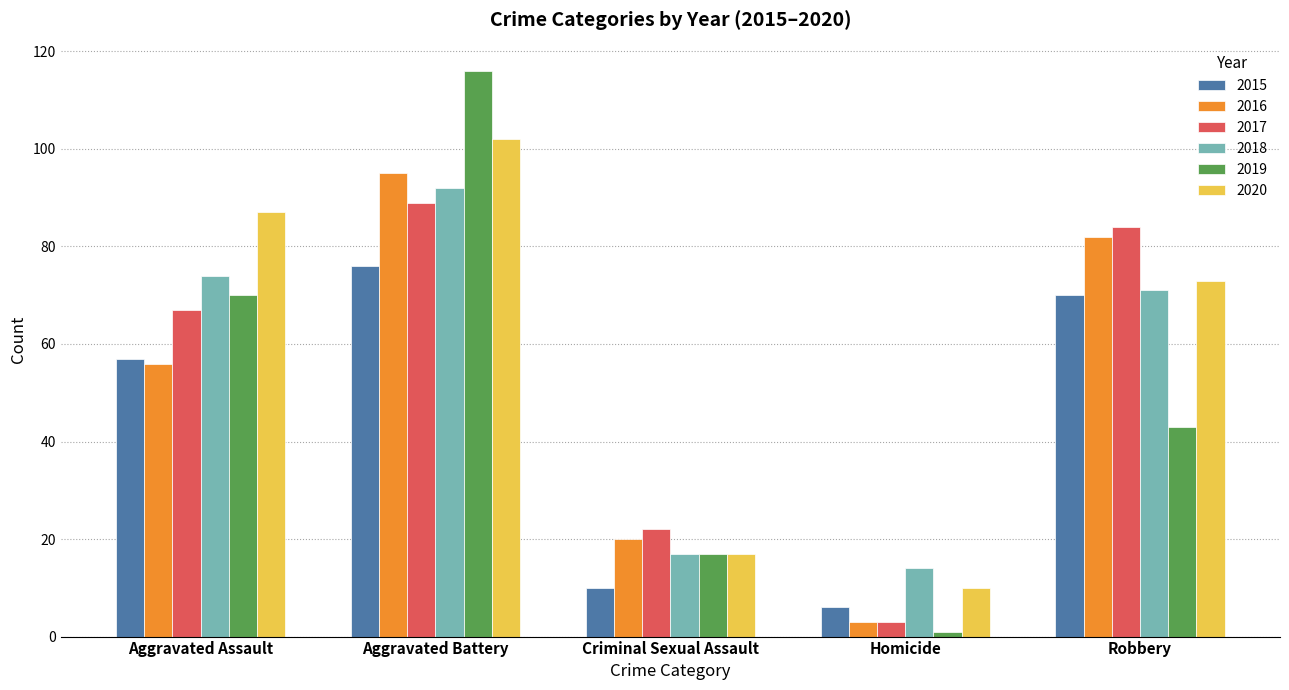

What is the difference between the 2017 values at Criminal Sexual Assault and Homicide?

19